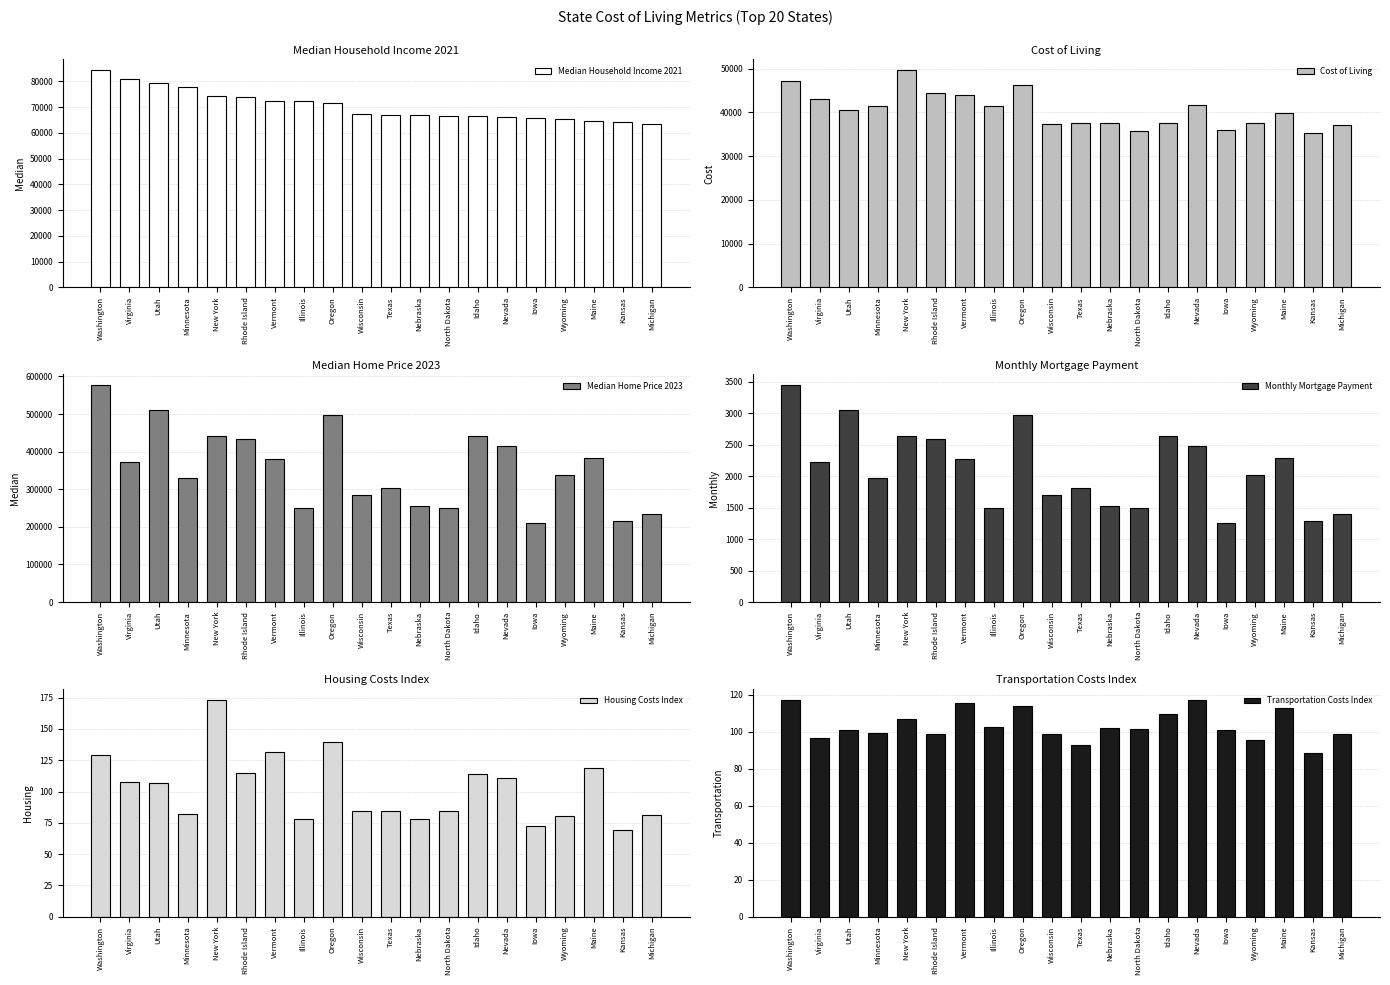

What is the difference between the maximum and minimum values in the Cost of Living series?

14438